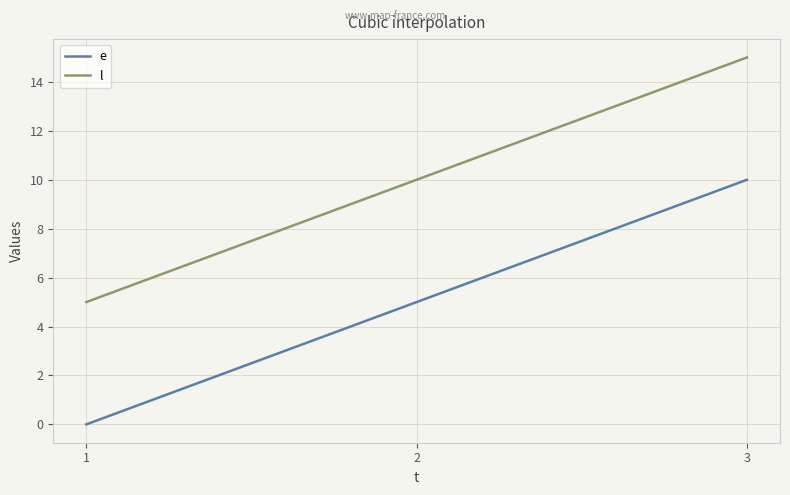

Does the chart have visible grid lines?

Yes